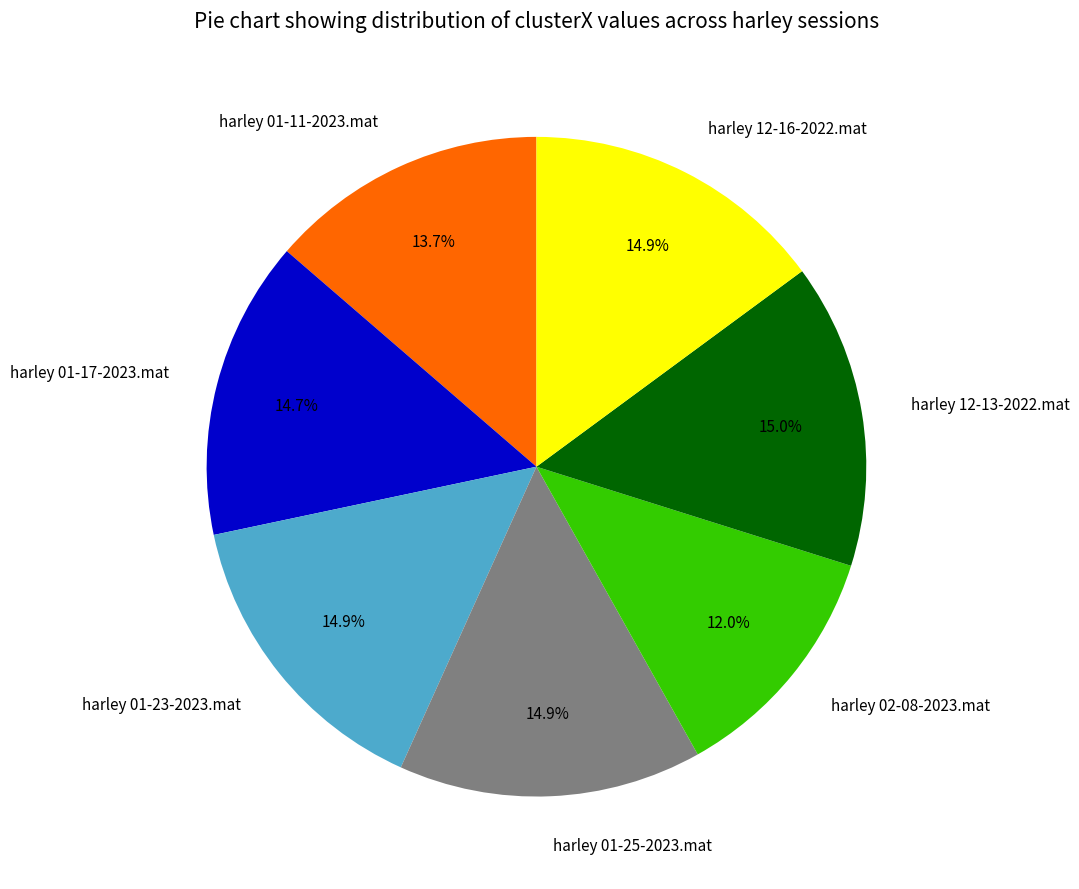

What is the ratio of the value at harley 12-16-2022.mat to the value at harley 01-11-2023.mat?

1.1